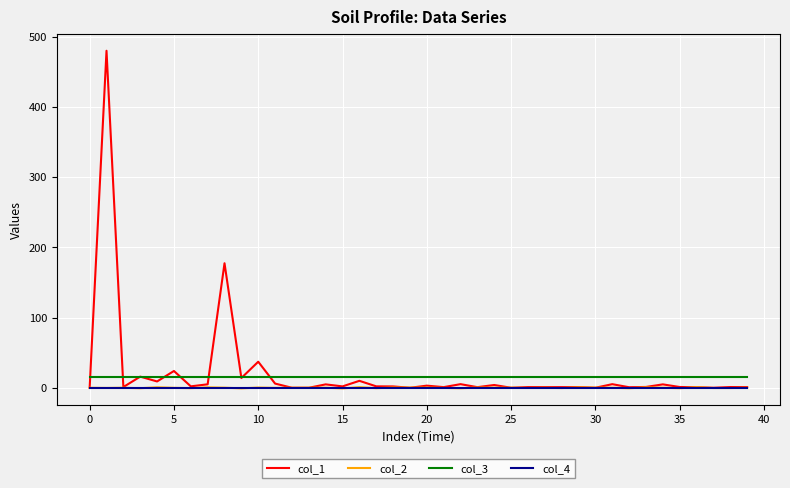

At how many categories does at least one series exceed 96?

2